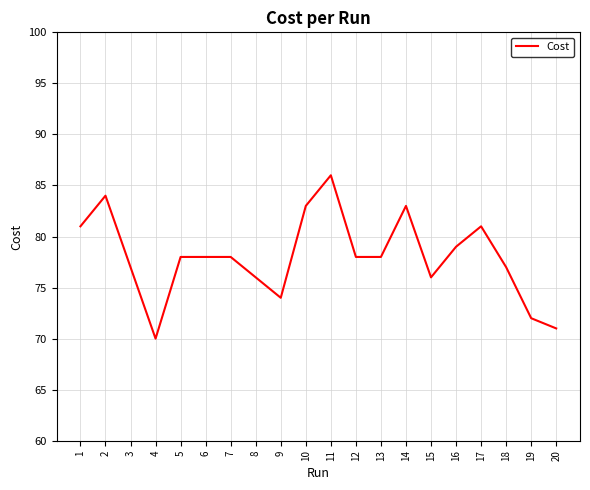

Reading right to left, transcribe all the data shown in this chart.

71.0	72.0	77.0	81.0	79.0	76.0	83.0	78.0	78.0	86.0	83.0	74.0	76.0	78.0	78.0	78.0	70.0	77.0	84.0	81.0